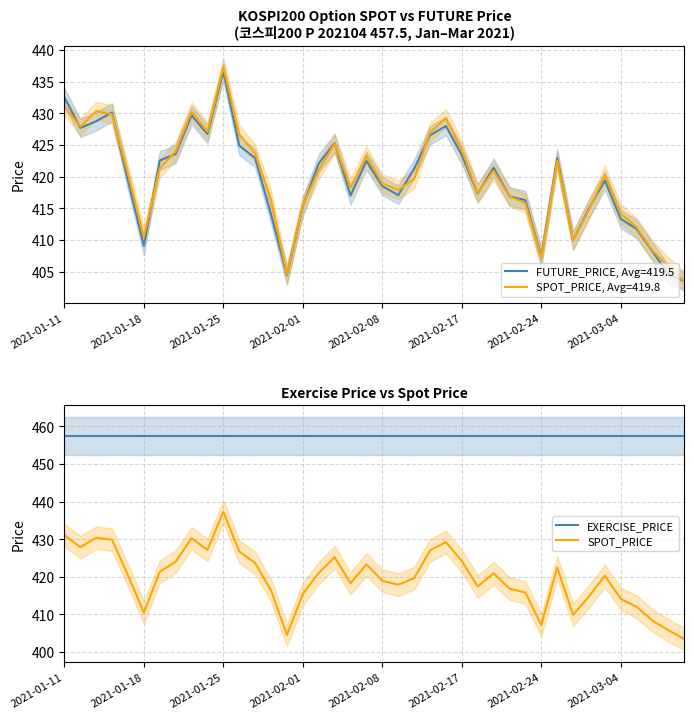

What is the minimum value shown in the chart?

403.5